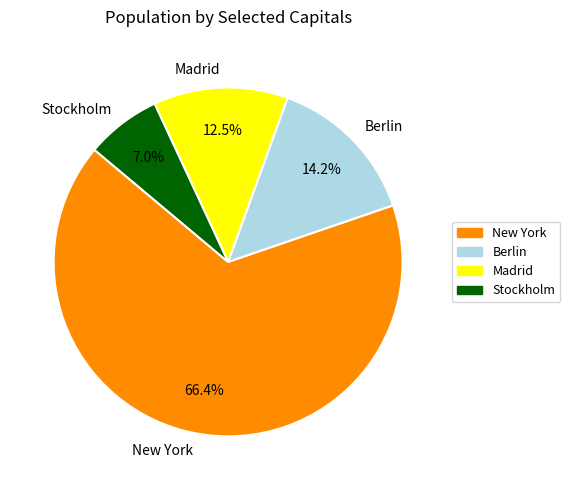

Is it true that Stockholm is 1% of the pie?

False